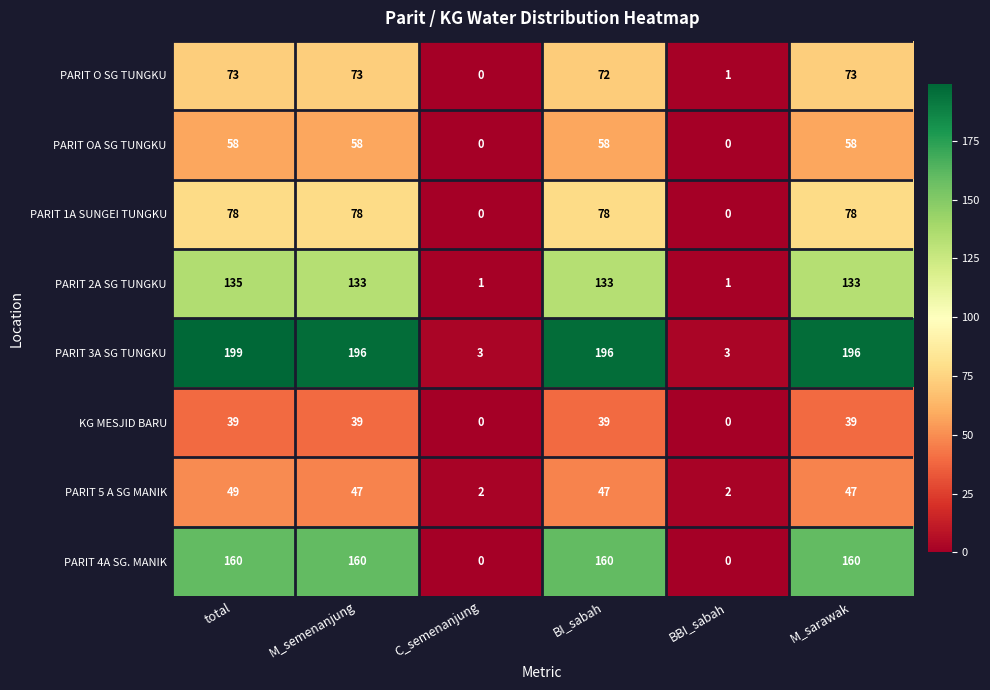

Which category has the lowest value in the PARIT O SG TUNGKU series?

C_semenanjung